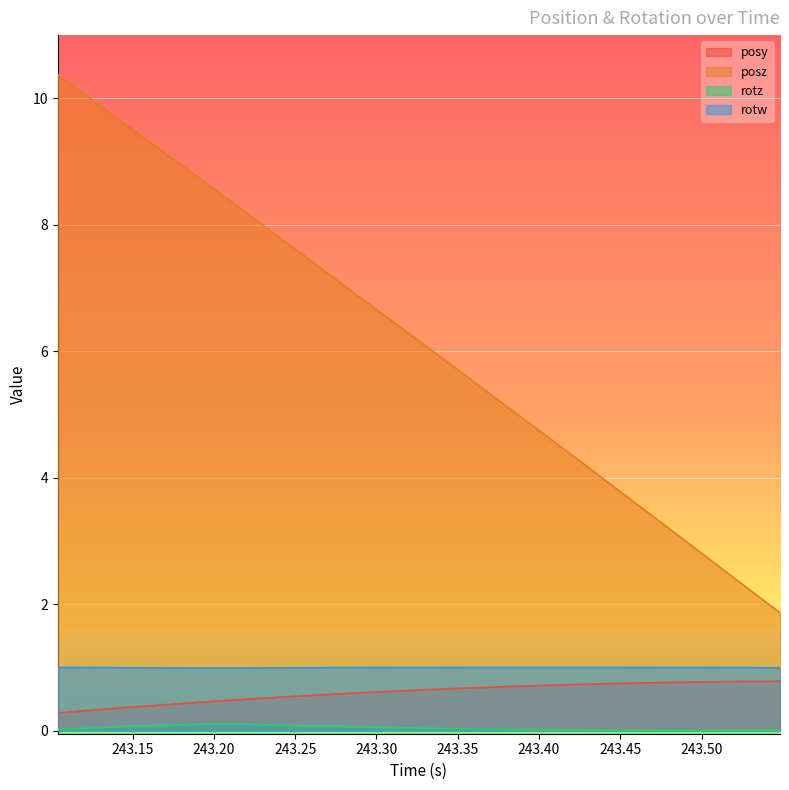

True or false: posy and rotz cross at least once.

False